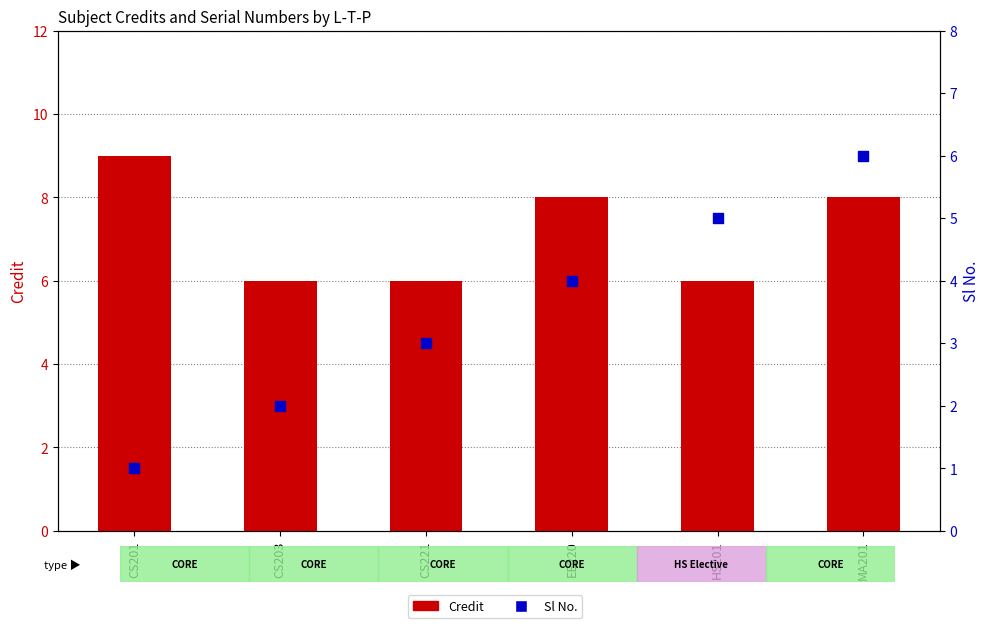

Which series has the widest spread of Y values?

Sl No.